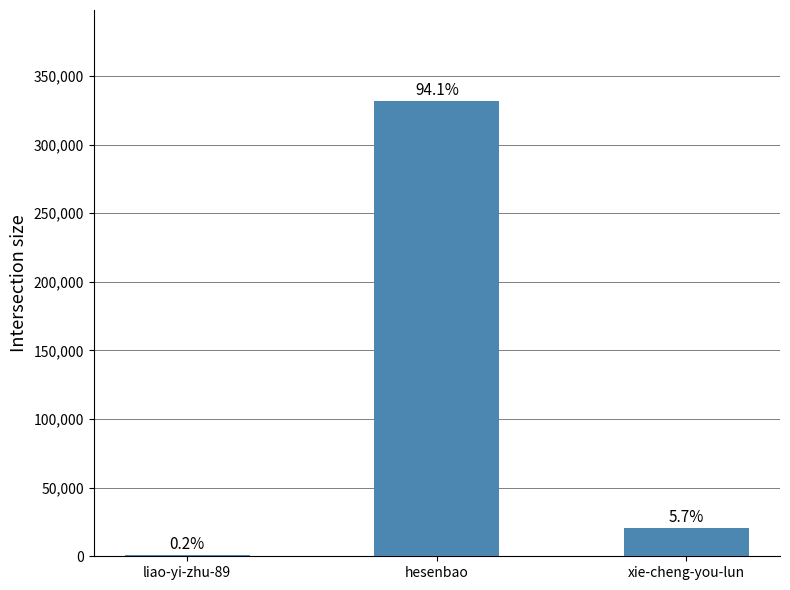

Reading right to left, transcribe all the data shown in this chart.

20270	331814	642